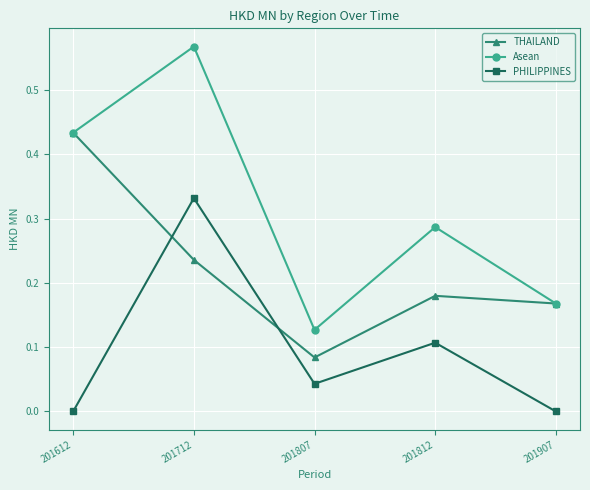

Which series has the largest range (max minus min)?

Asean